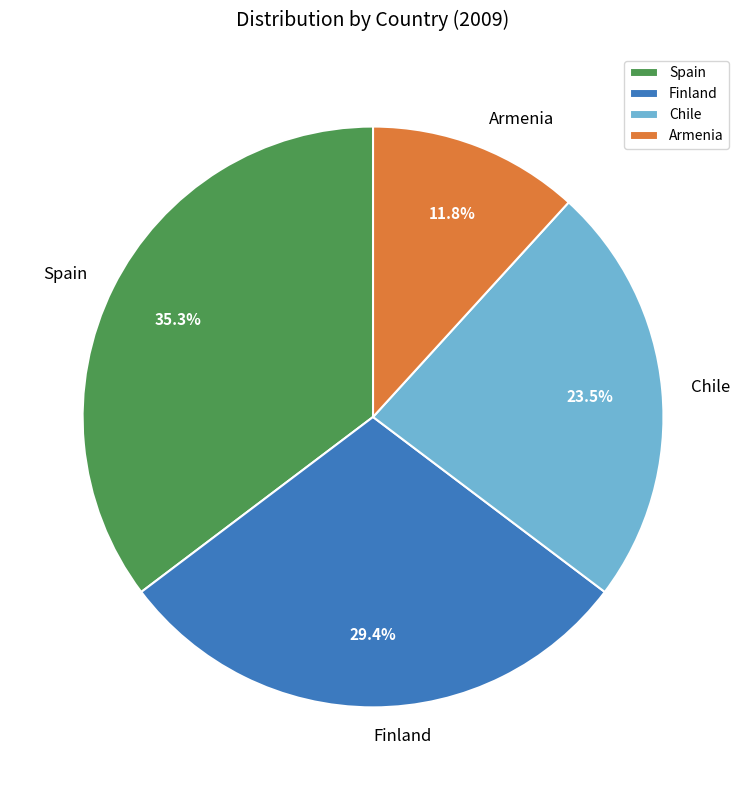

Approximately how many times larger is the value at Spain compared to Chile?

1.5